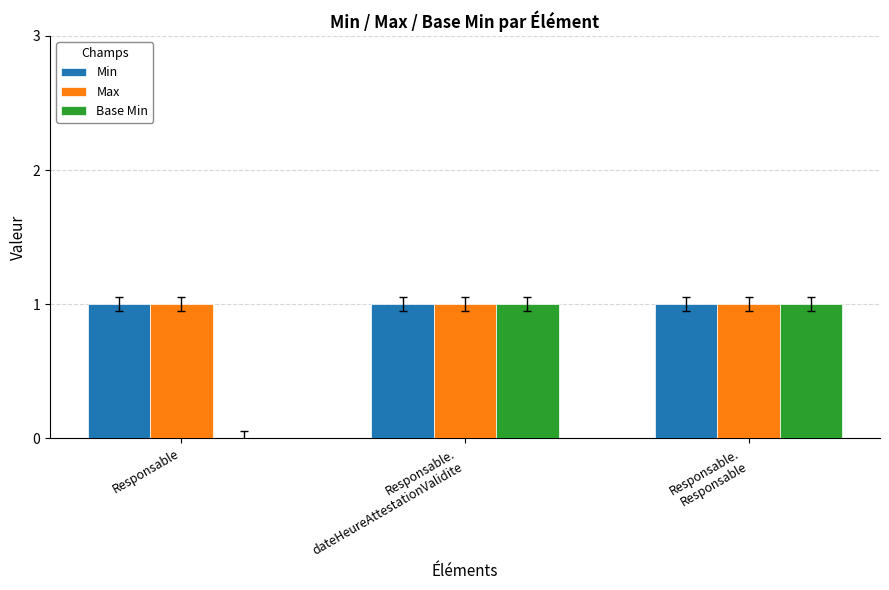

What is the approximate value of Min at Responsable?

1